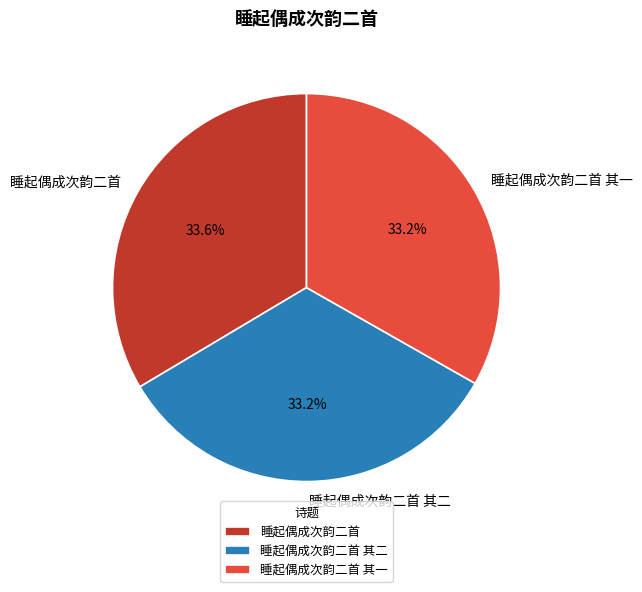

To the nearest percent, what percentage of the pie is 睡起偶成次韵二首 其一?

33%